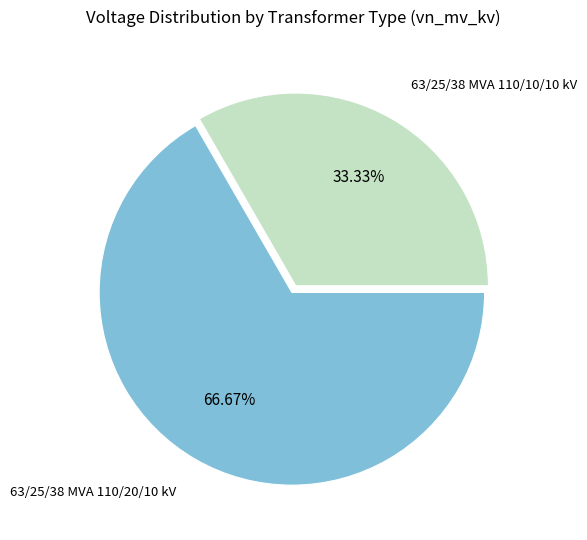

Which category has the smallest portion of the pie?

63/25/38 MVA 110/10/10 kV